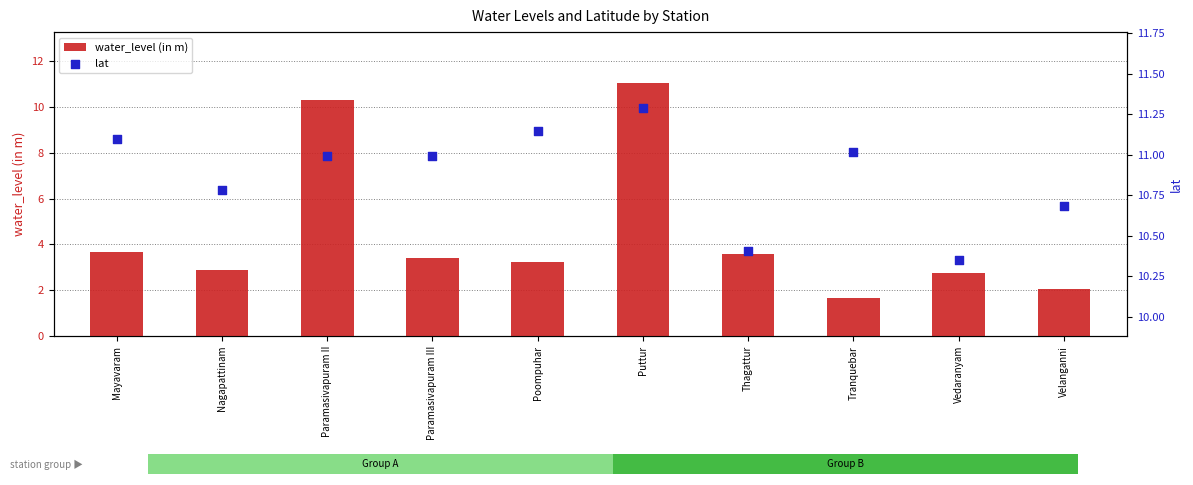

Which series has the largest total across all categories?

lat